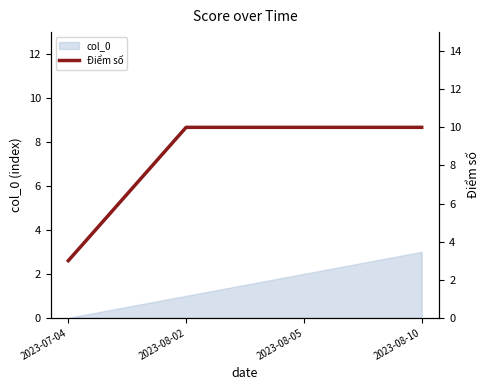

What is the difference between the maximum and minimum values?

7